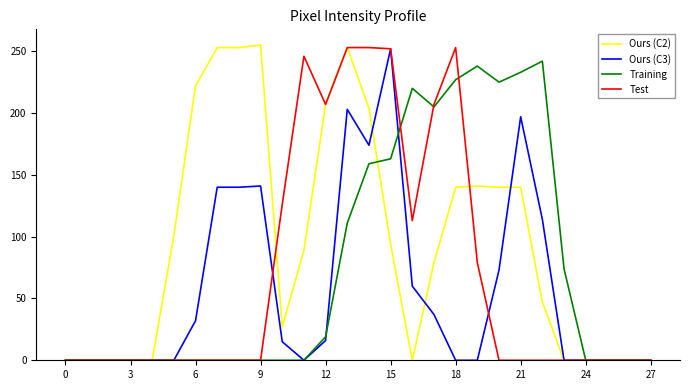

What is the maximum value shown in the chart?

255